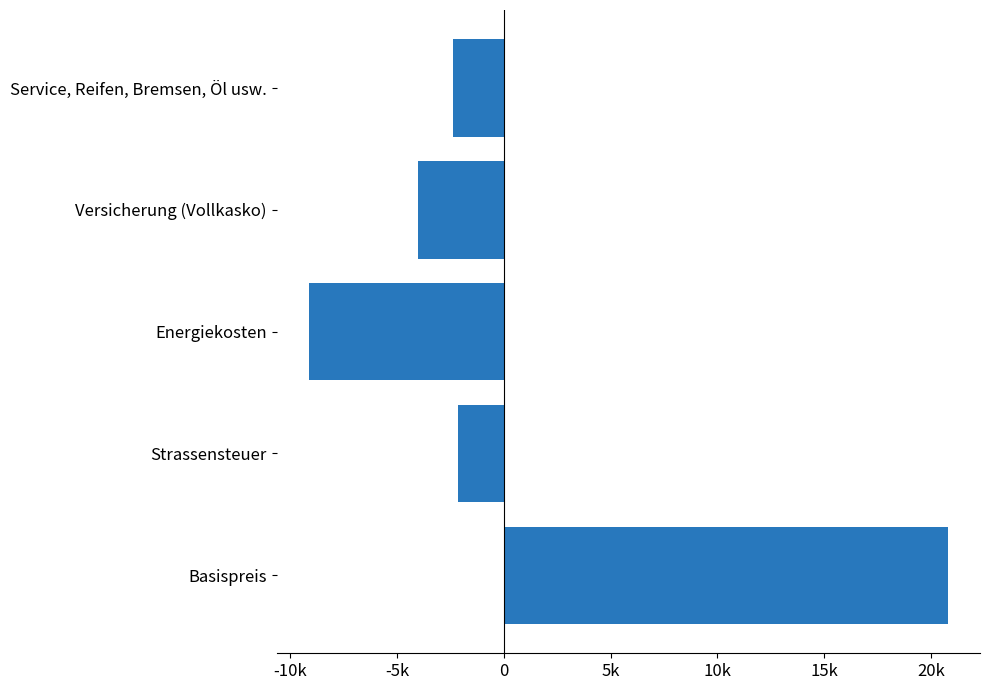

Are the bars horizontal?

Yes